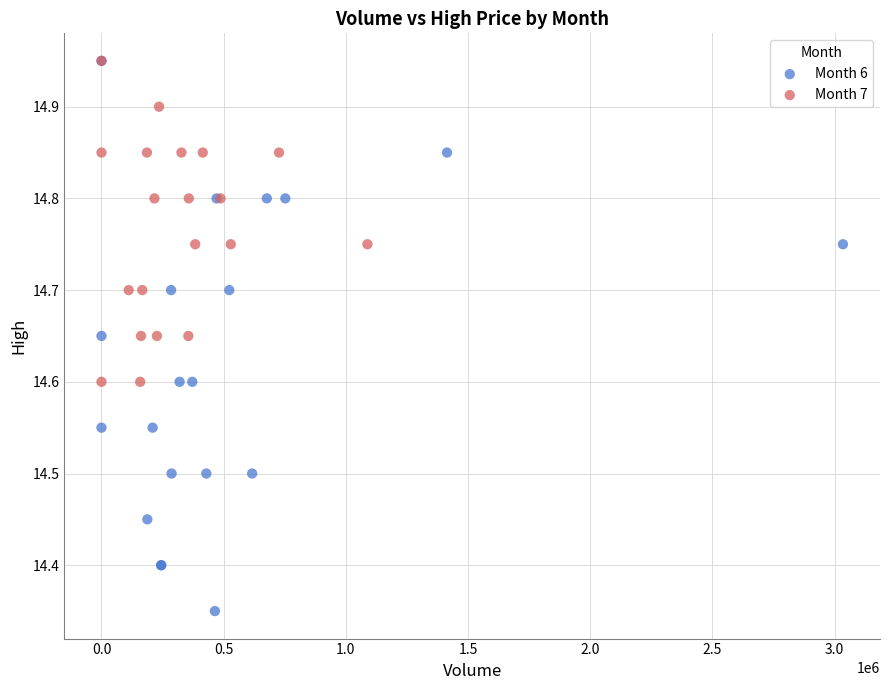

Which series has the widest spread of Y values?

Month 6